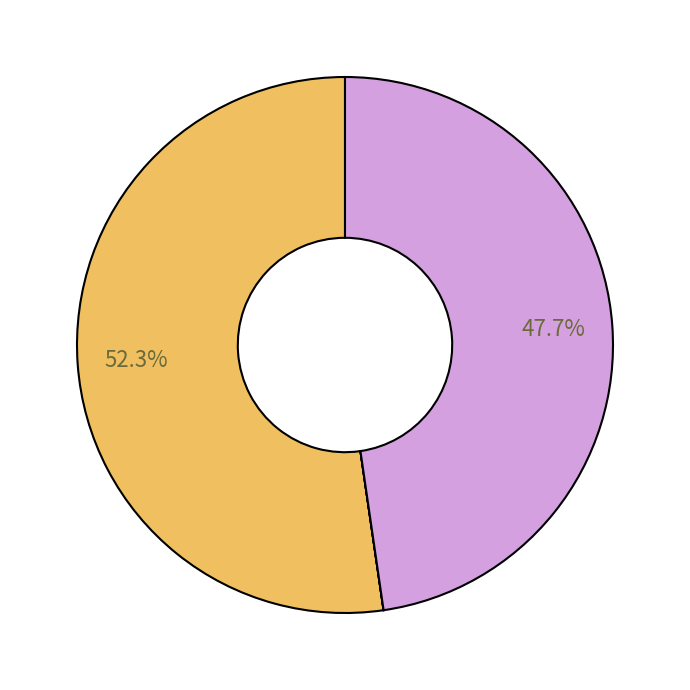

What is the largest slice in the pie chart?

003: ADMINISTRACION